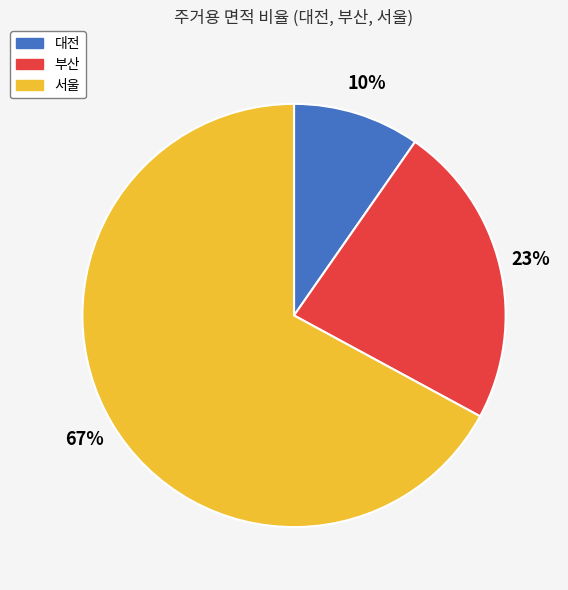

The 대전 slice represents 1% of the pie. True or false?

False